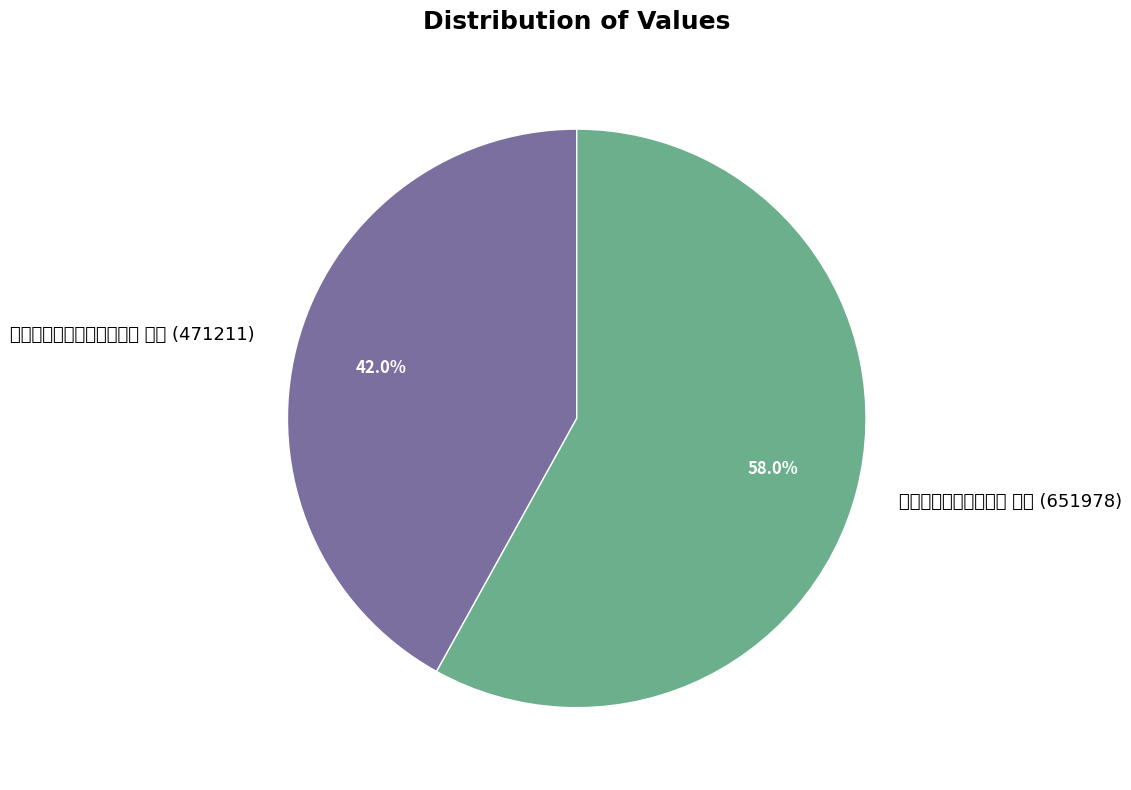

What portion of the pie excludes 闻禽阁绝句为顾学宪赋二首 其一?

58.0%